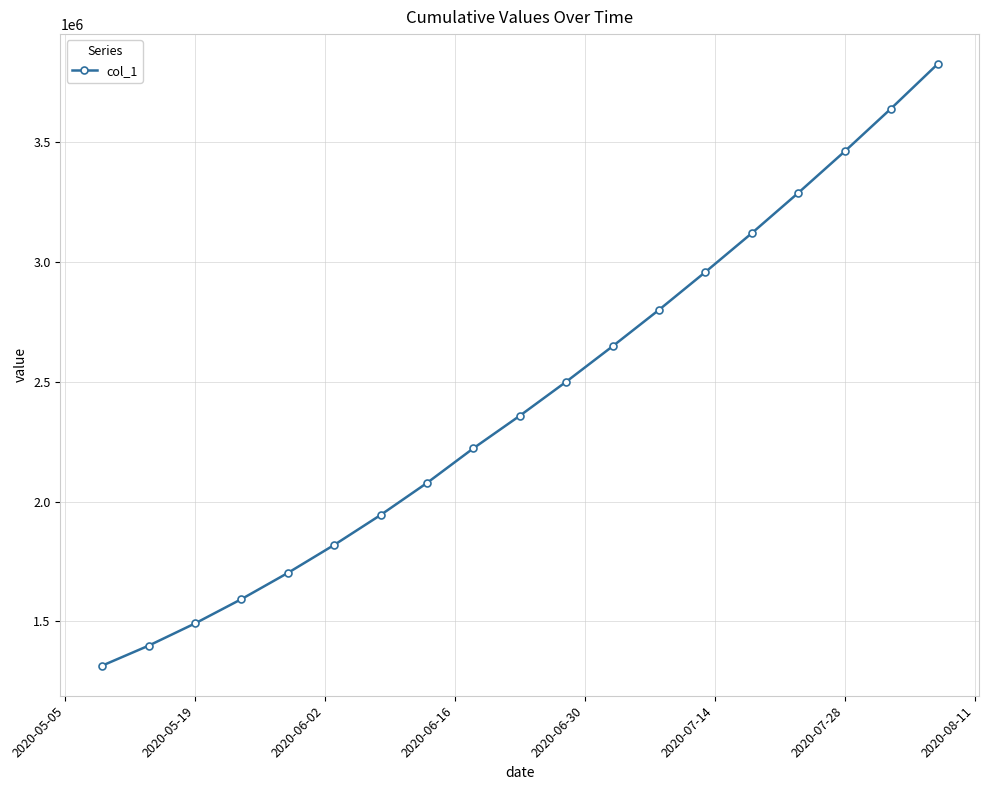

True or false: the data has more than 2 interior local peaks.

False